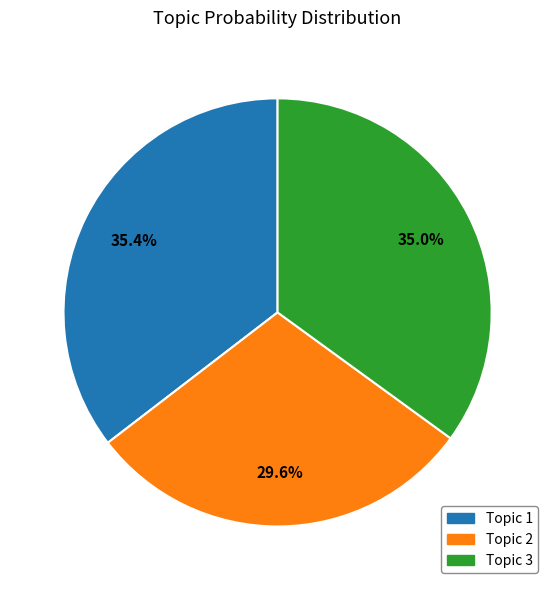

Combined, what portion of the pie is Topic 2 and Topic 3?

64.6%